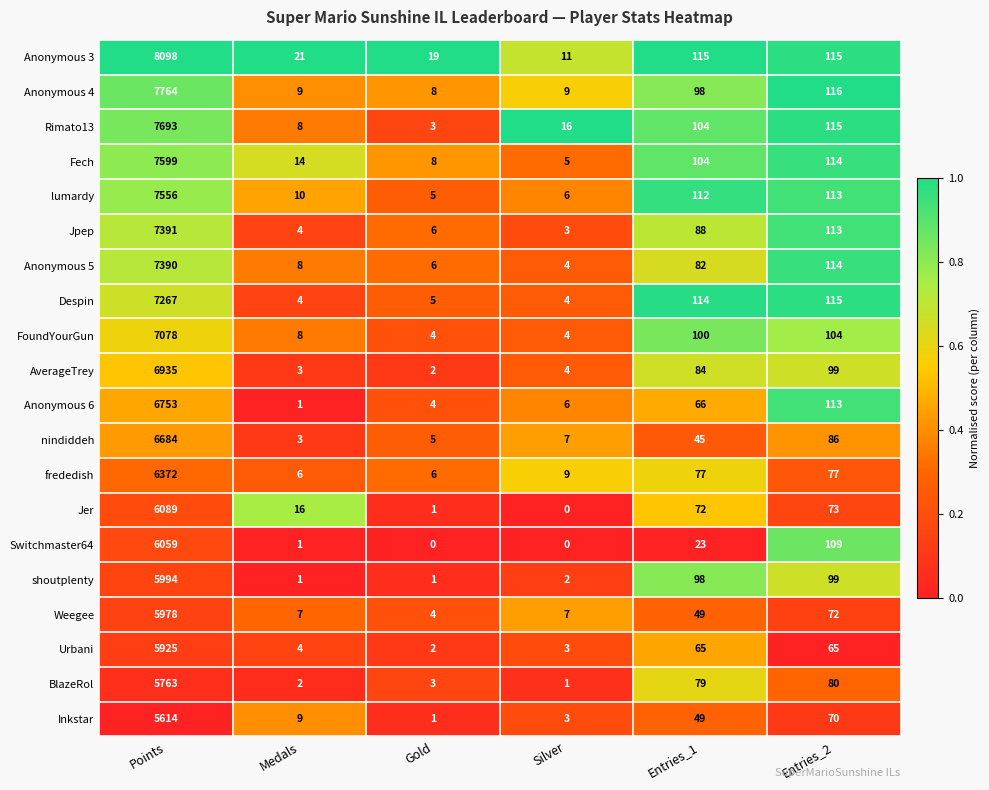

What is the difference between the highest and lowest values at Entries_1?

92